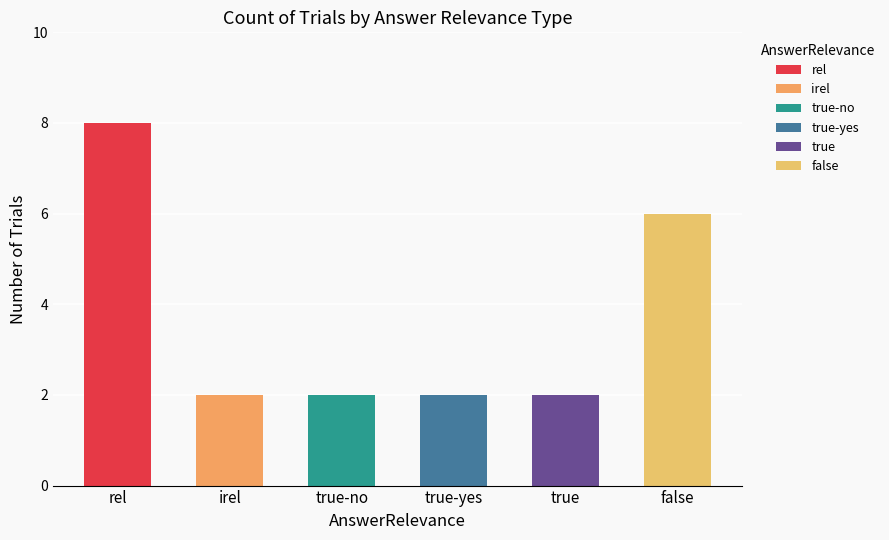

The value at true-yes is 2. True or false?

True